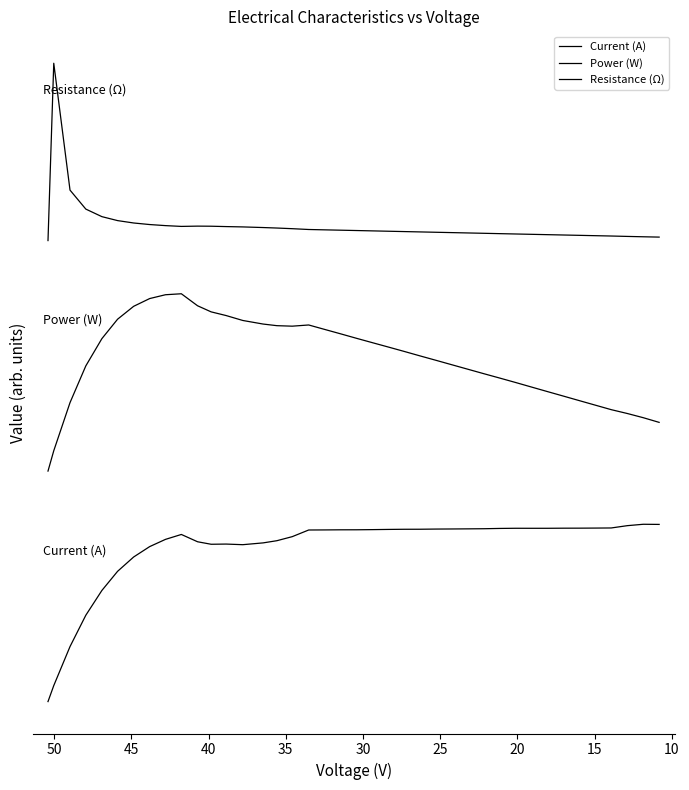

How many categories are shown in the chart?

40